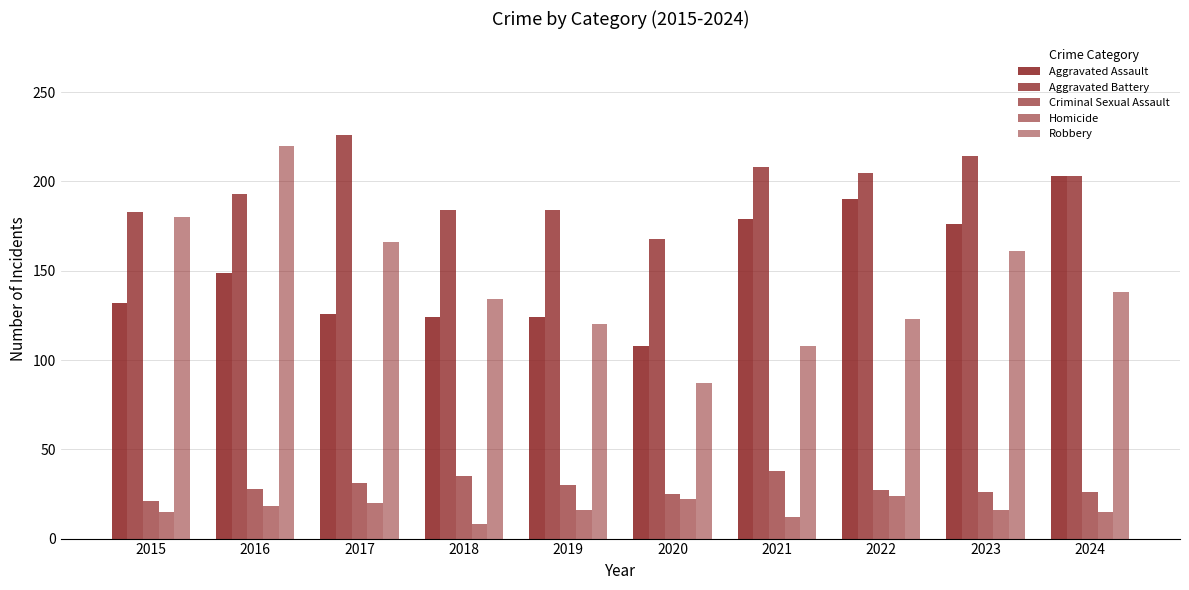

Does the chart contain any negative values?

No